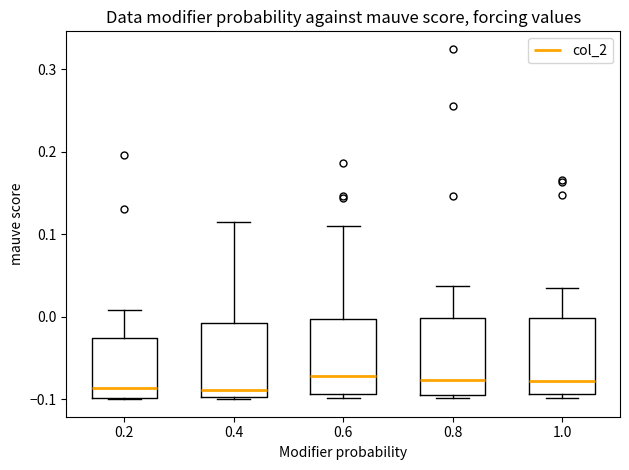

Where does the upper whisker of the box at x = 0.2 end on the y-axis? The values are not printed on the chart, so give them approximately, as read against the axis.

0.01